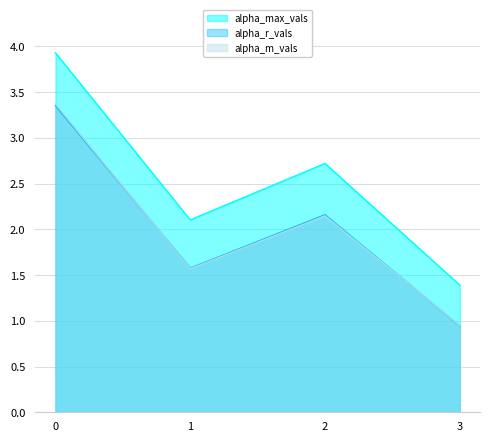

What is the highest value of the alpha_max_vals series?

3.9